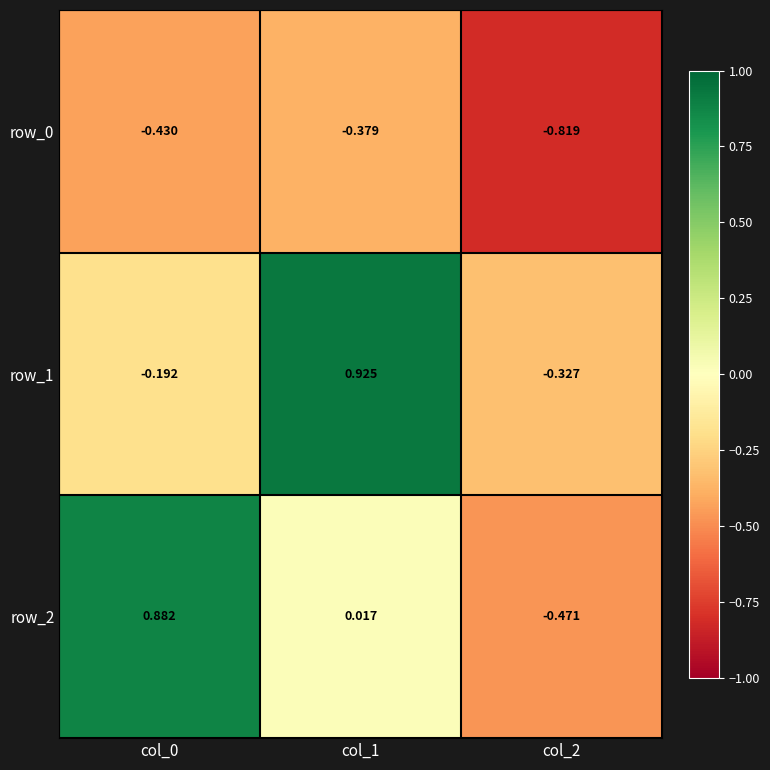

Is the value of row_1 at col_0 greater than the value of row_0 at col_1?

Yes